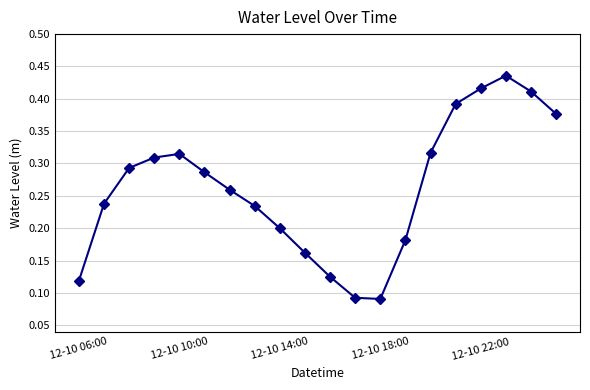

What is the sum of all values?

5.3